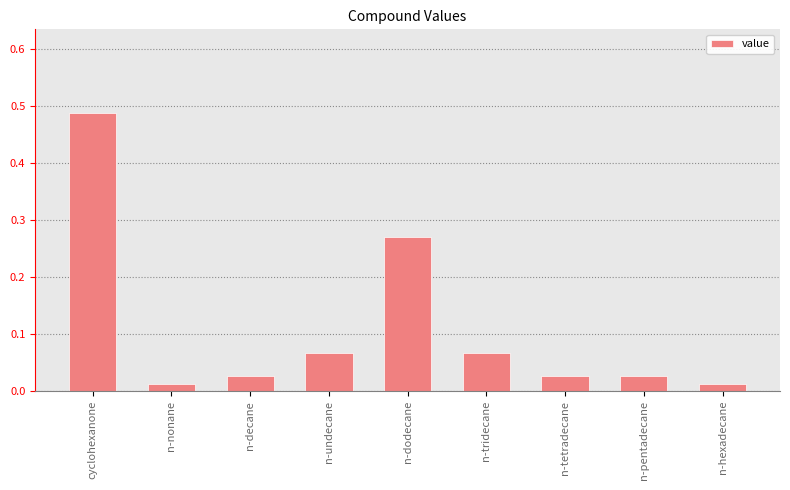

Which label corresponds to the largest value in the chart?

cyclohexanone